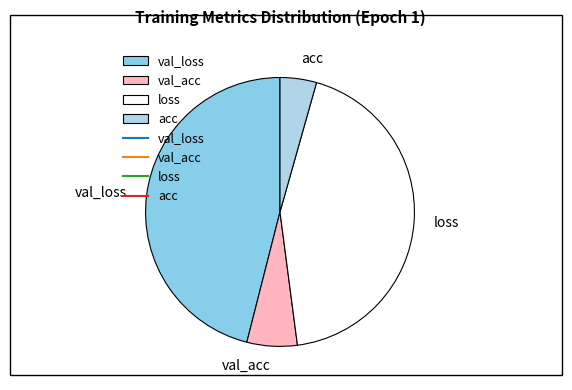

True or false: acc accounts for 4% of the total.

True